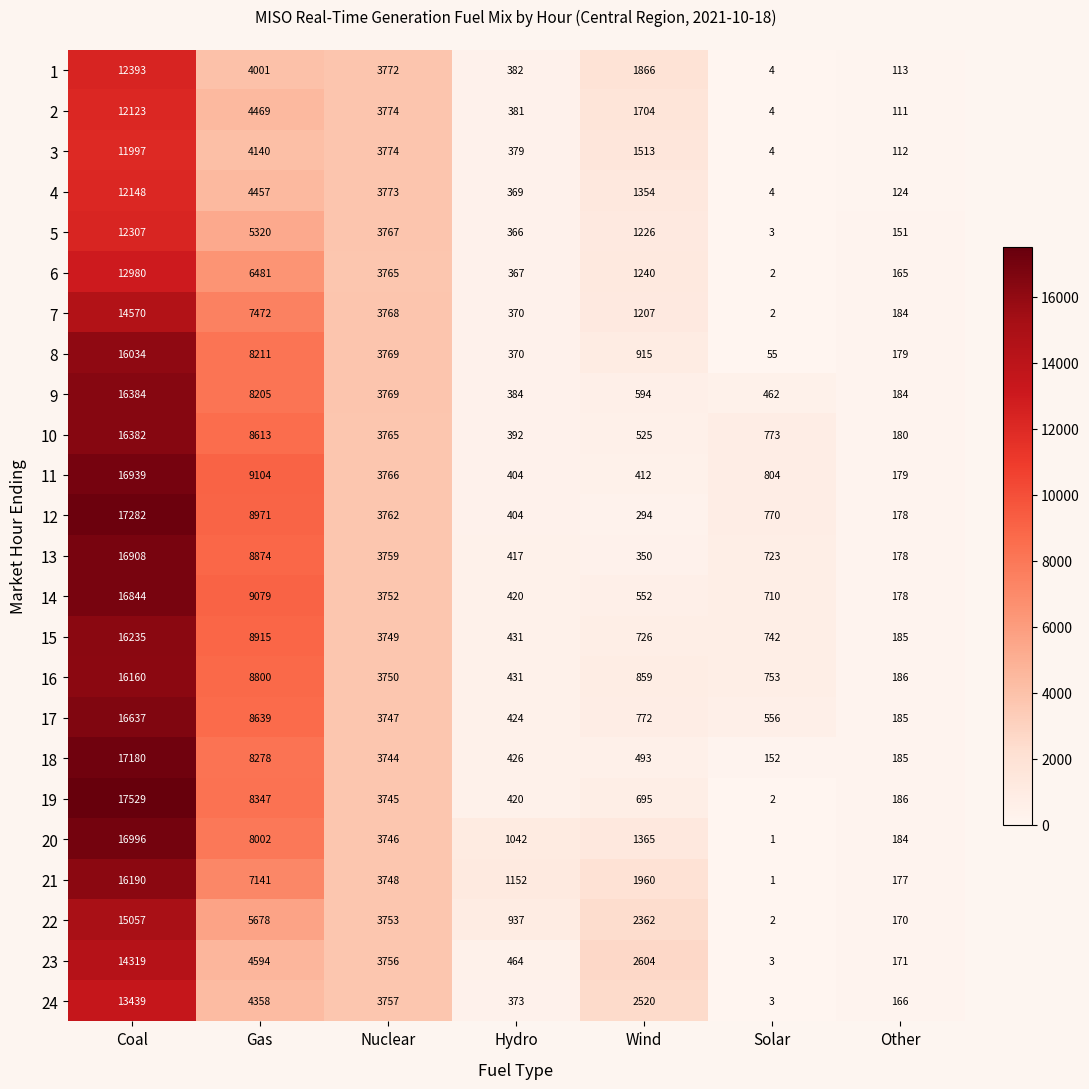

What is the difference between the 21 values at Gas and Coal?

9049